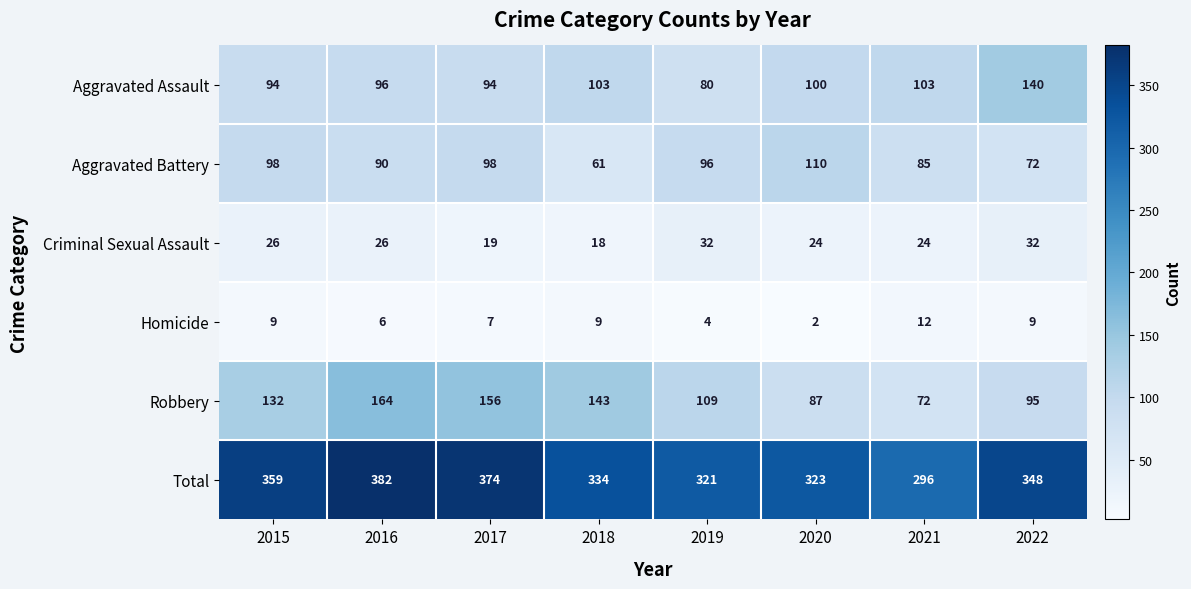

At how many categories does at least one series exceed 167?

8